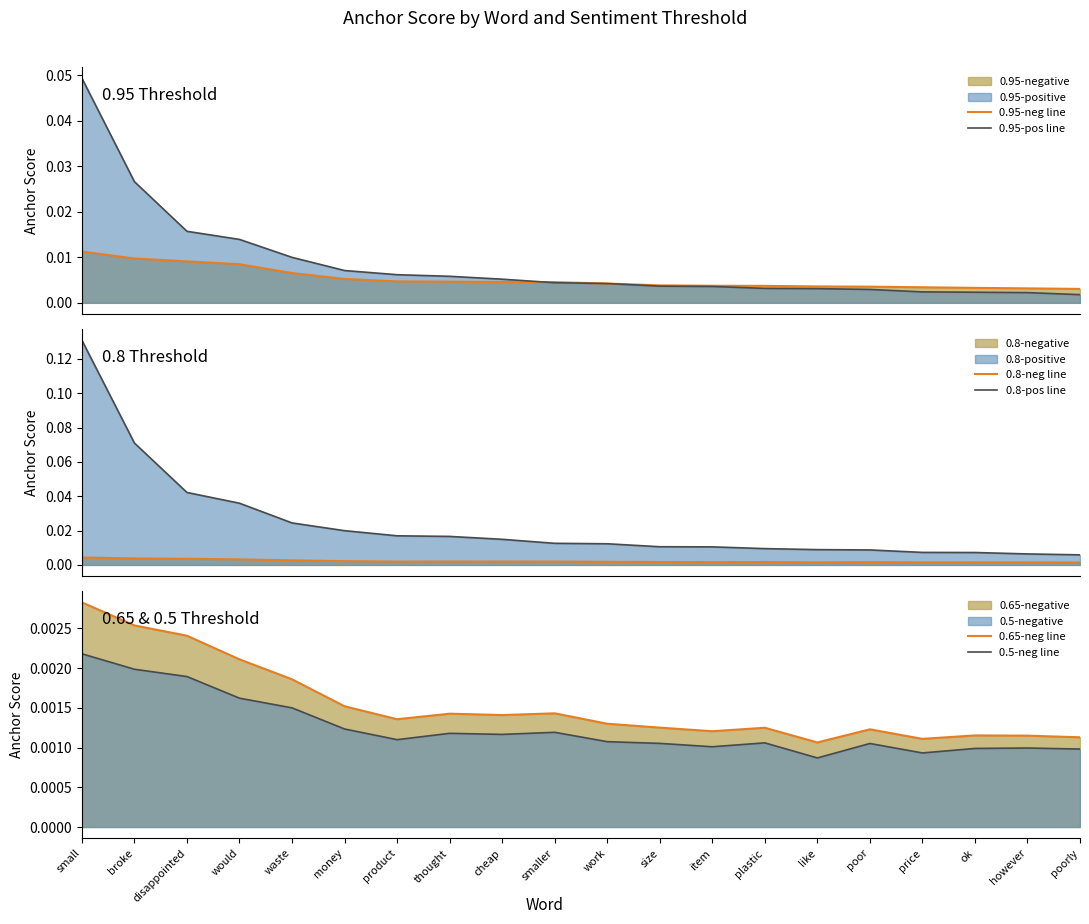

Count the number of categories in the chart.

20